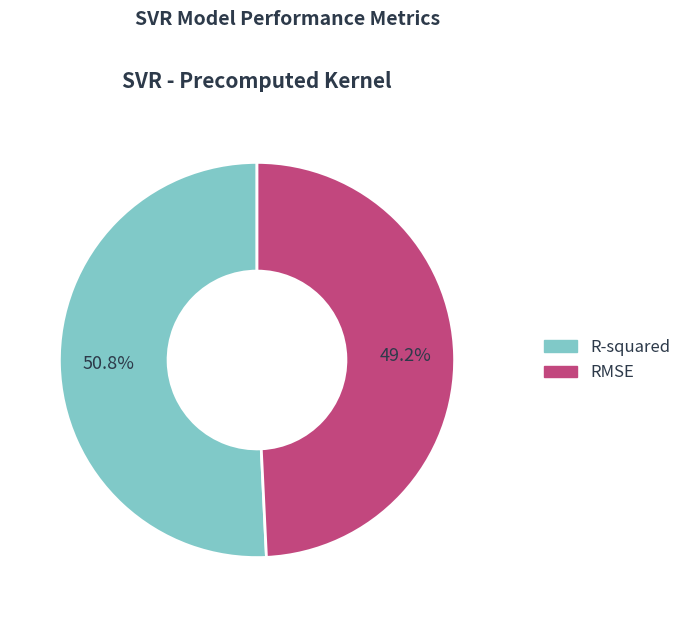

To the nearest percent, what is the average slice percentage?

50%